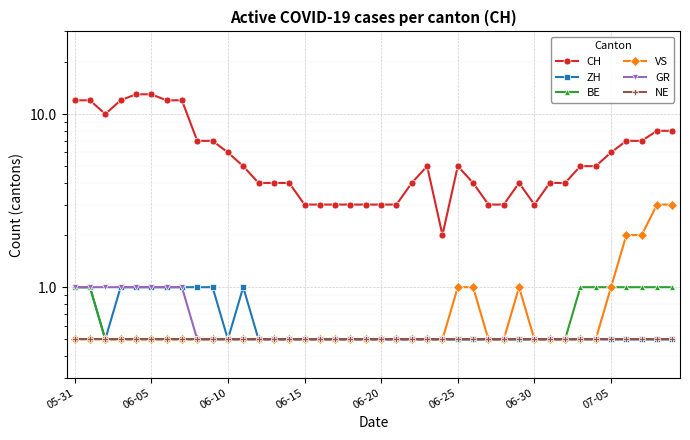

What is the difference between the VS values at 29 and 8?

0.5